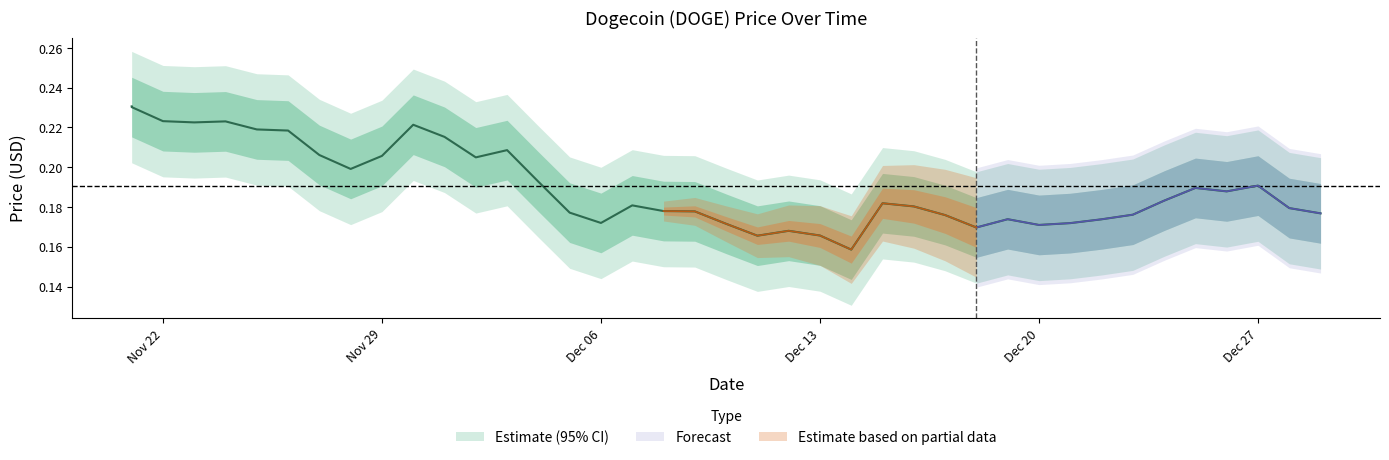

How many categories are shown in the chart?

40